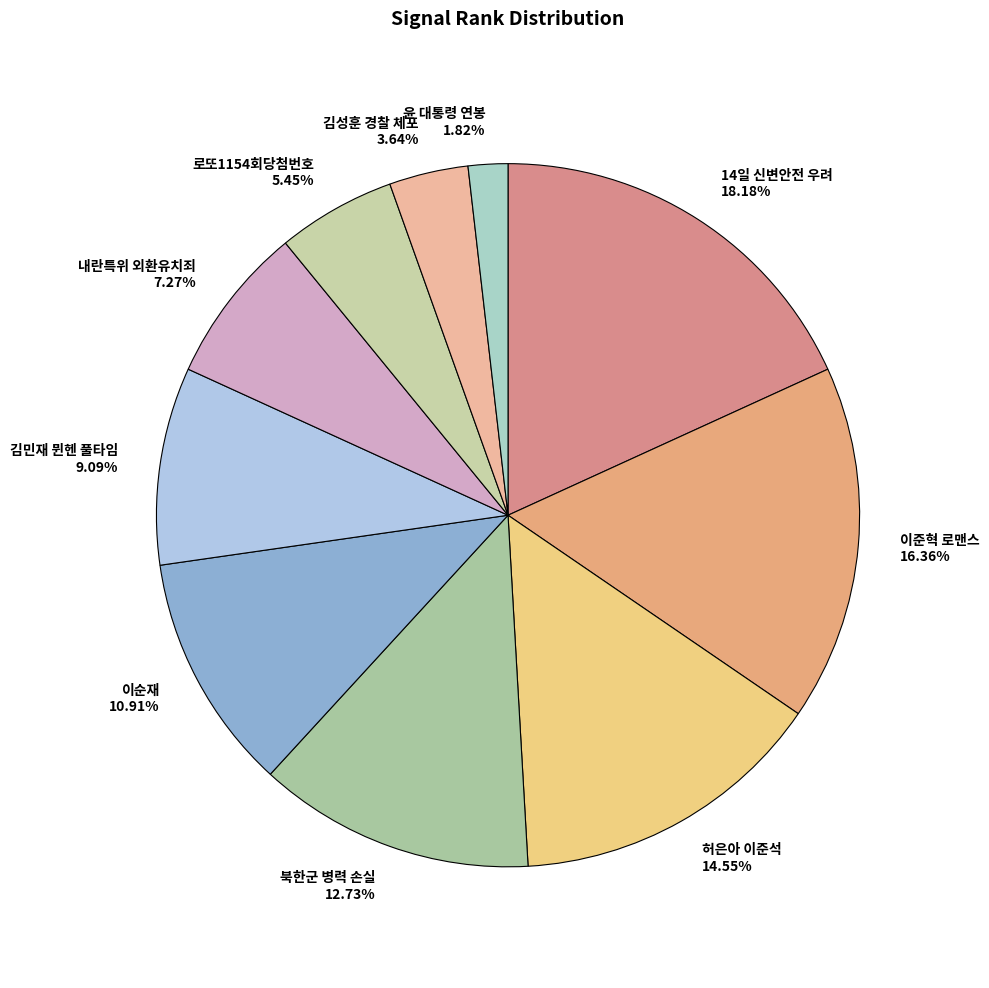

True or false: 내란특위 외환유치죄 accounts for 18% of the total.

False